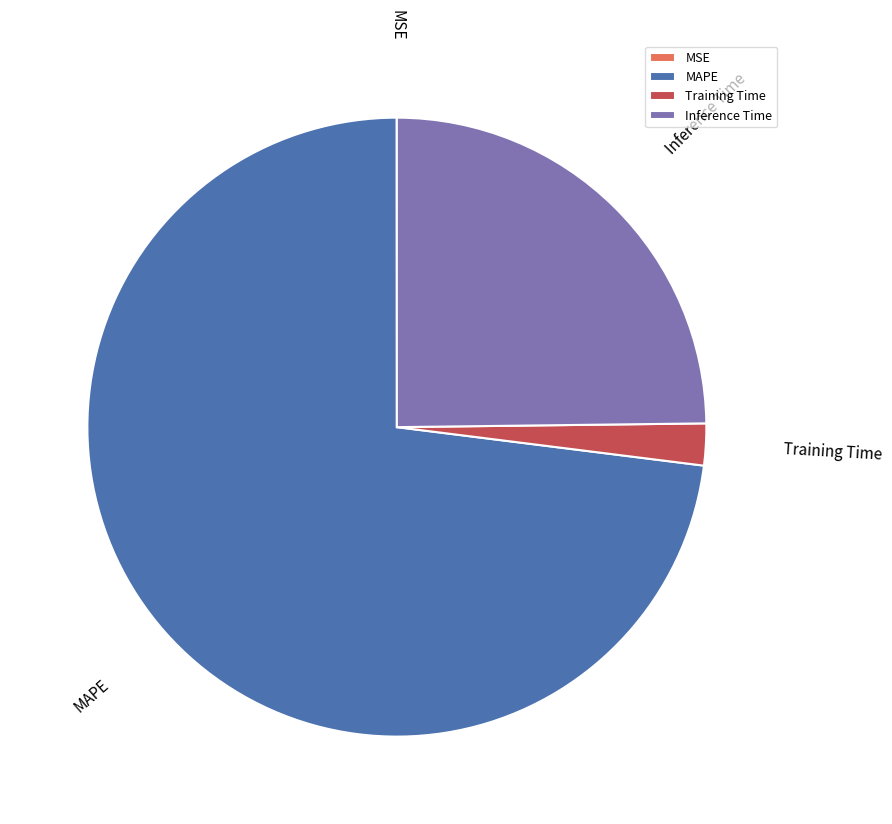

Is there any slice that represents more than half of the pie?

Yes